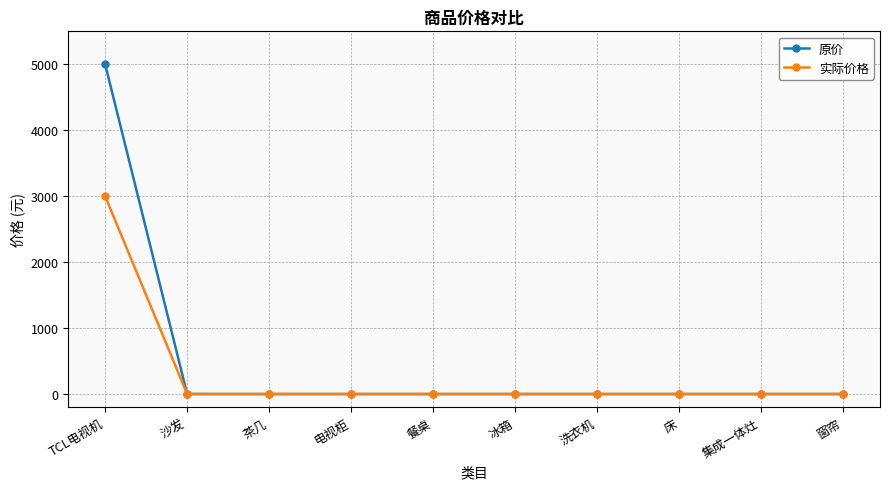

Is the value of 实际价格 at TCL电视机 greater than the value of 原价 at 餐桌?

Yes